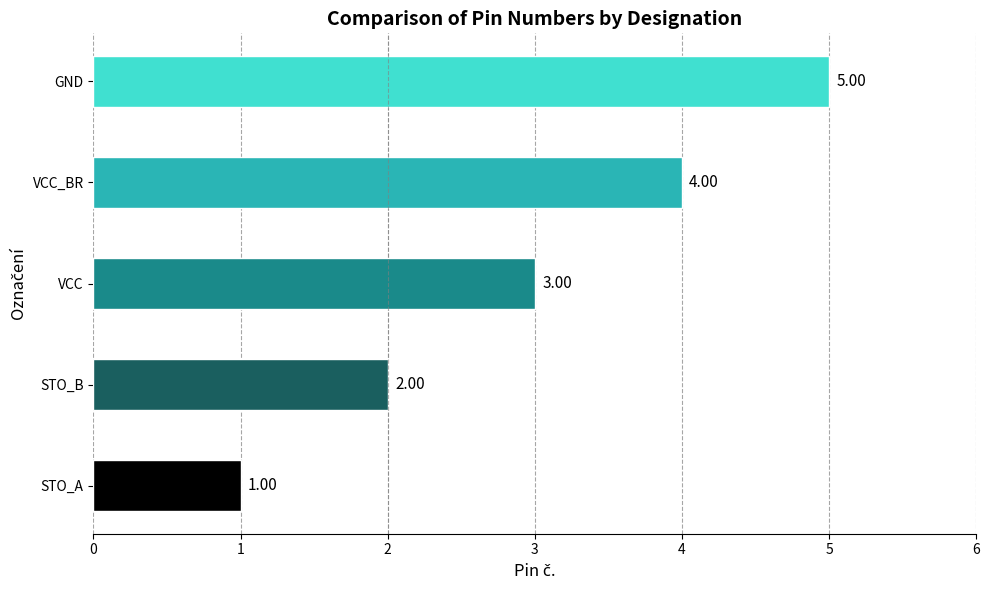

Rank the categories by value from highest to lowest.

GND, VCC_BR, VCC, STO_B, STO_A